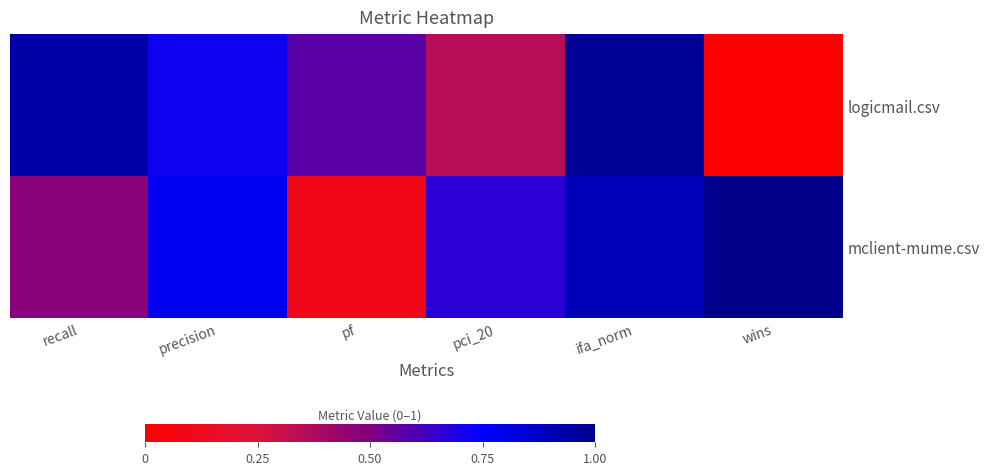

Reading left to right, extract all data points from this chart.

logicmail.csv: recall=0.9	precision=0.7	pf=0.6	pci_20=0.3	ifa_norm=1.0	wins=0.0
mclient-mume.csv: recall=0.5	precision=0.8	pf=0.1	pci_20=0.7	ifa_norm=0.9	wins=1.0